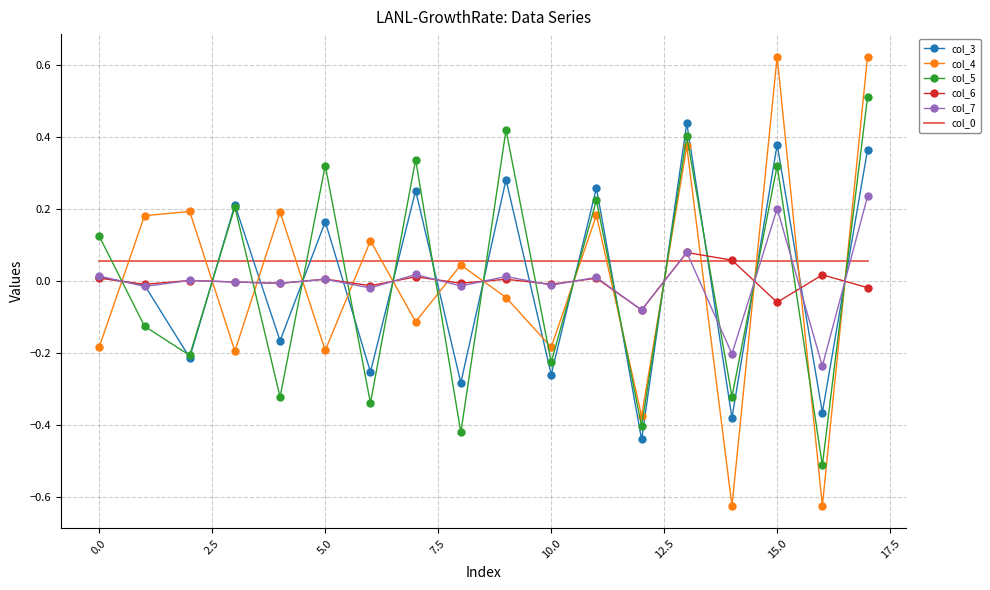

What is the difference between the maximum and second lowest values in the col_3 series?

0.8